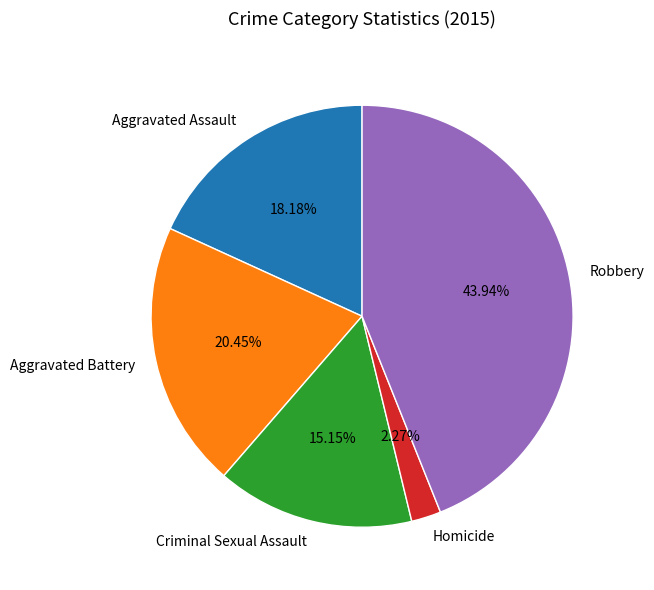

Count the number of slices in the pie.

5